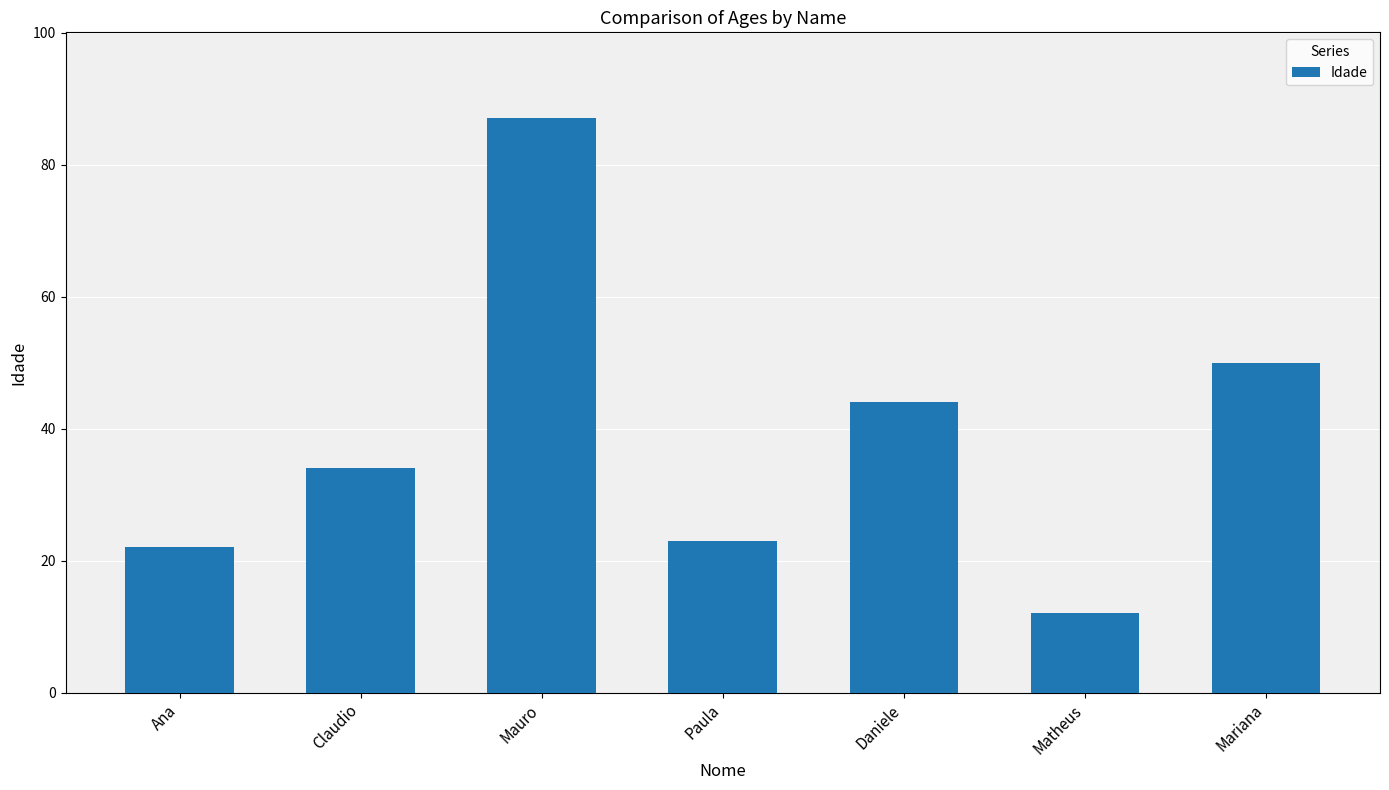

Rank the categories by value from lowest to highest.

Matheus, Ana, Paula, Claudio, Daniele, Mariana, Mauro